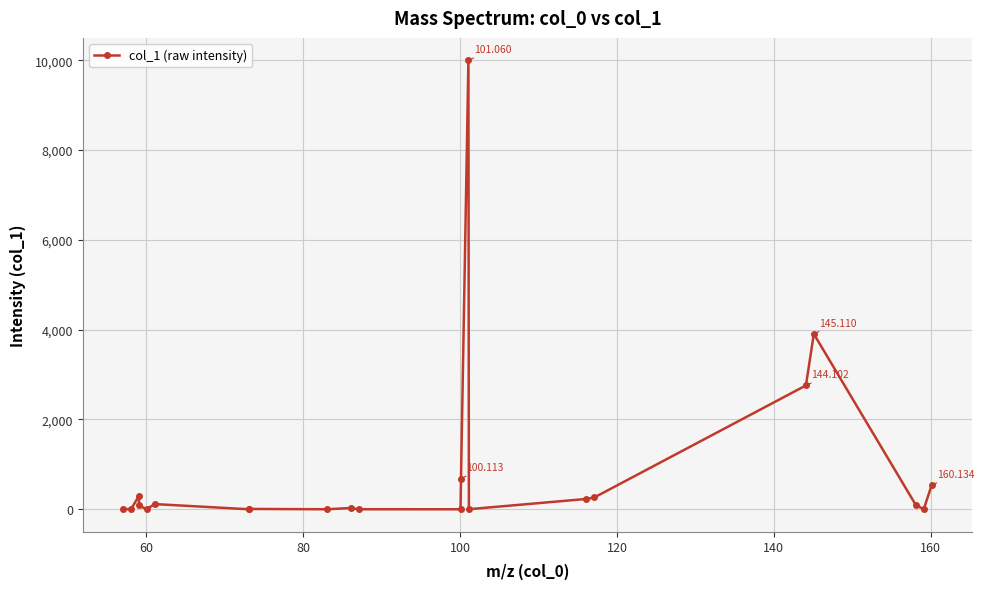

True or false: the data has more than 1 interior local peaks.

True